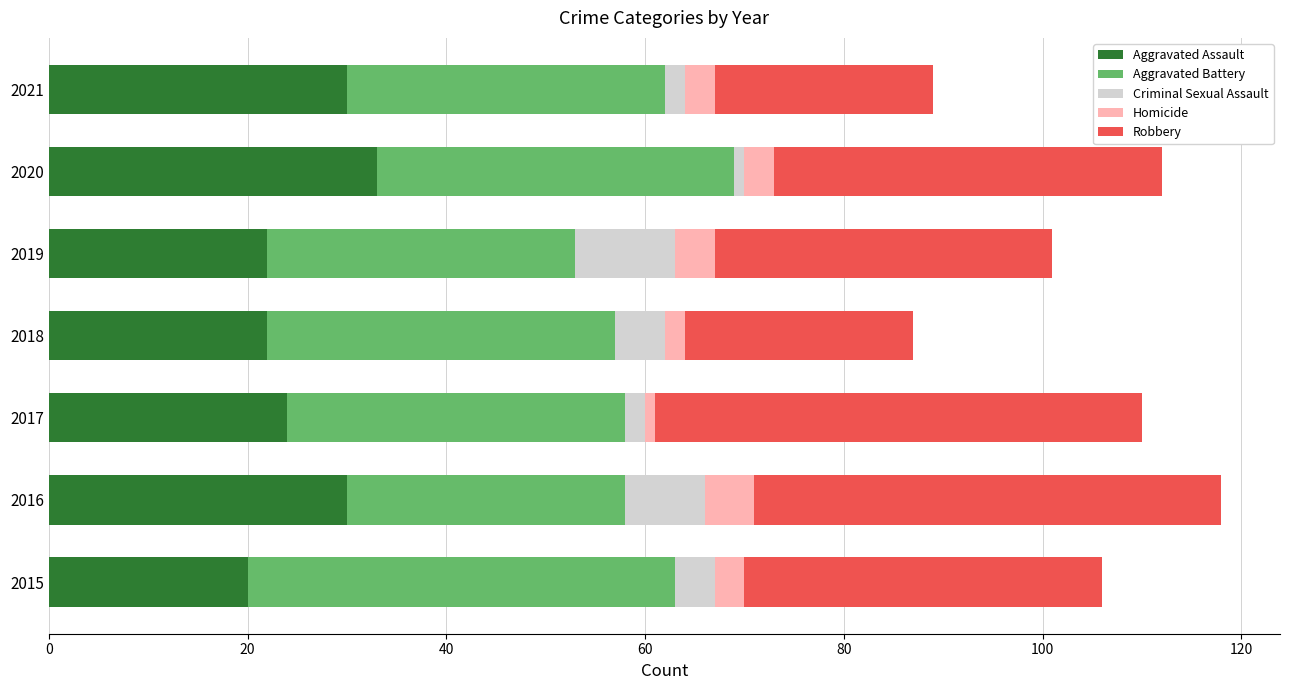

What is the lowest value of the Aggravated Assault series?

20